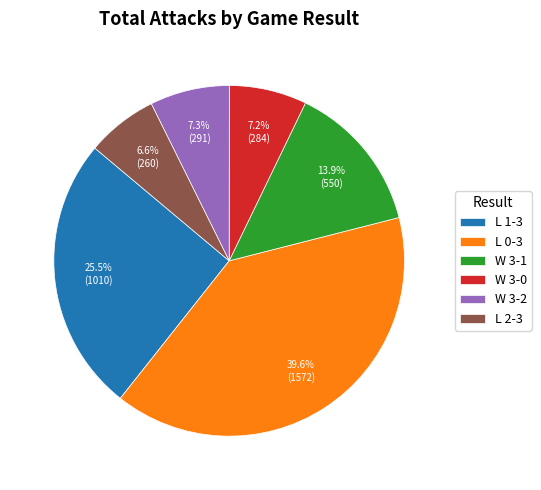

What is the largest slice in the pie chart?

L 0-3